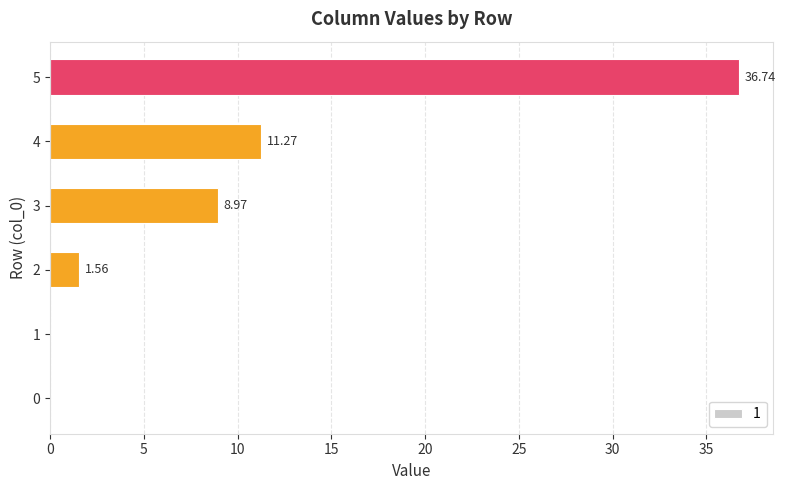

Which has a higher value, 0 or 3?

3